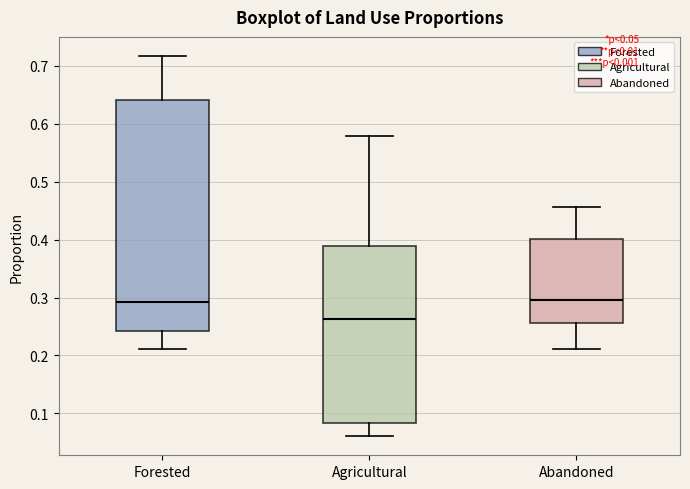

Reading left to right, transcribe this box plot: for each box, give where its median line is, the range the box spans, and where its two whiskers end, as read against the y-axis. The values are not printed on the chart, so give them approximately, as read against the axis.

Forested: median 0.29, box 0.24 to 0.64, whiskers 0.21 to 0.72
Agricultural: median 0.26, box 0.08 to 0.39, whiskers 0.06 to 0.58
Abandoned: median 0.29, box 0.26 to 0.40, whiskers 0.21 to 0.46